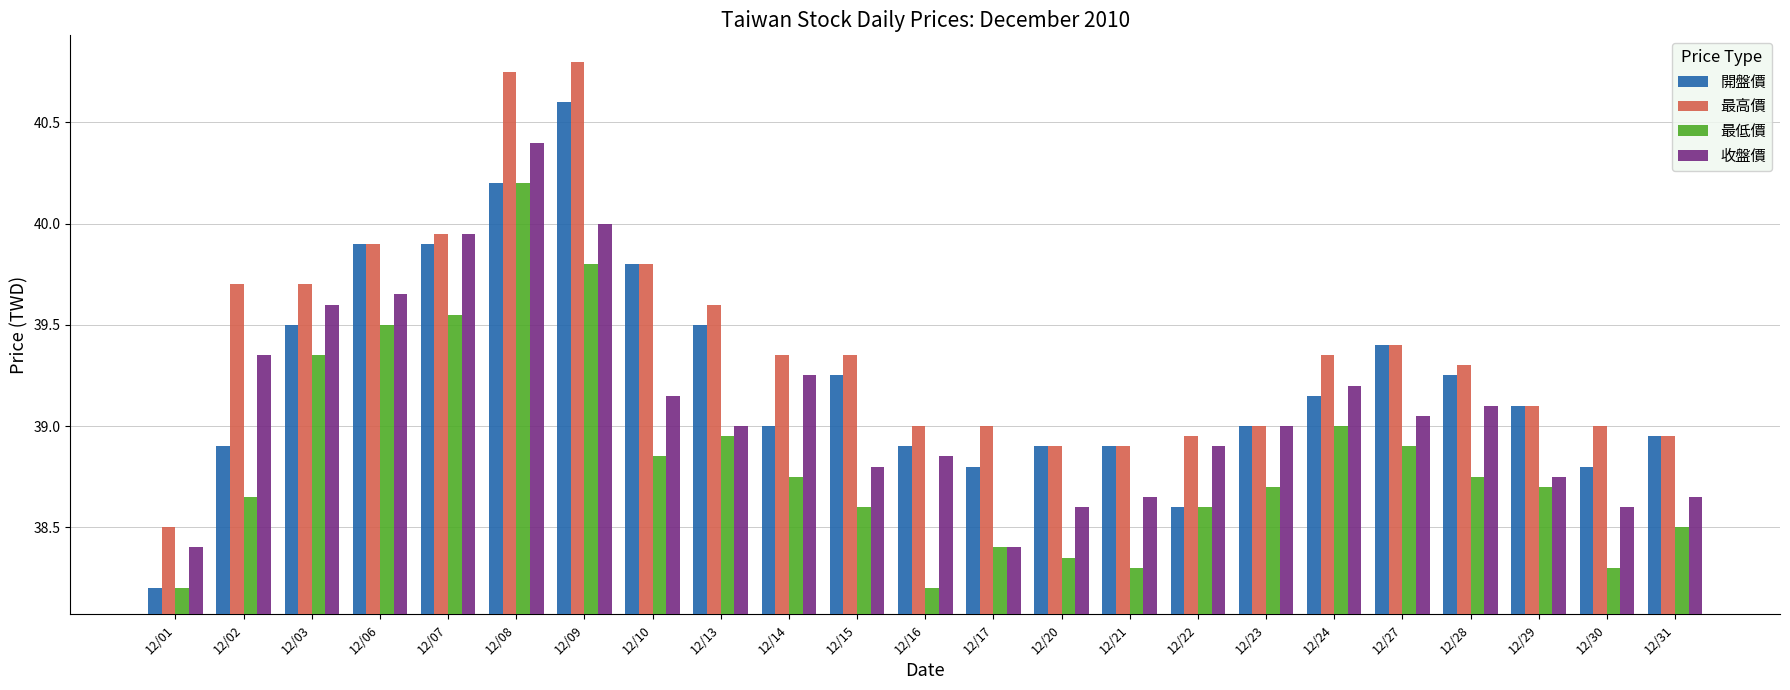

How many groups of bars are there?

23